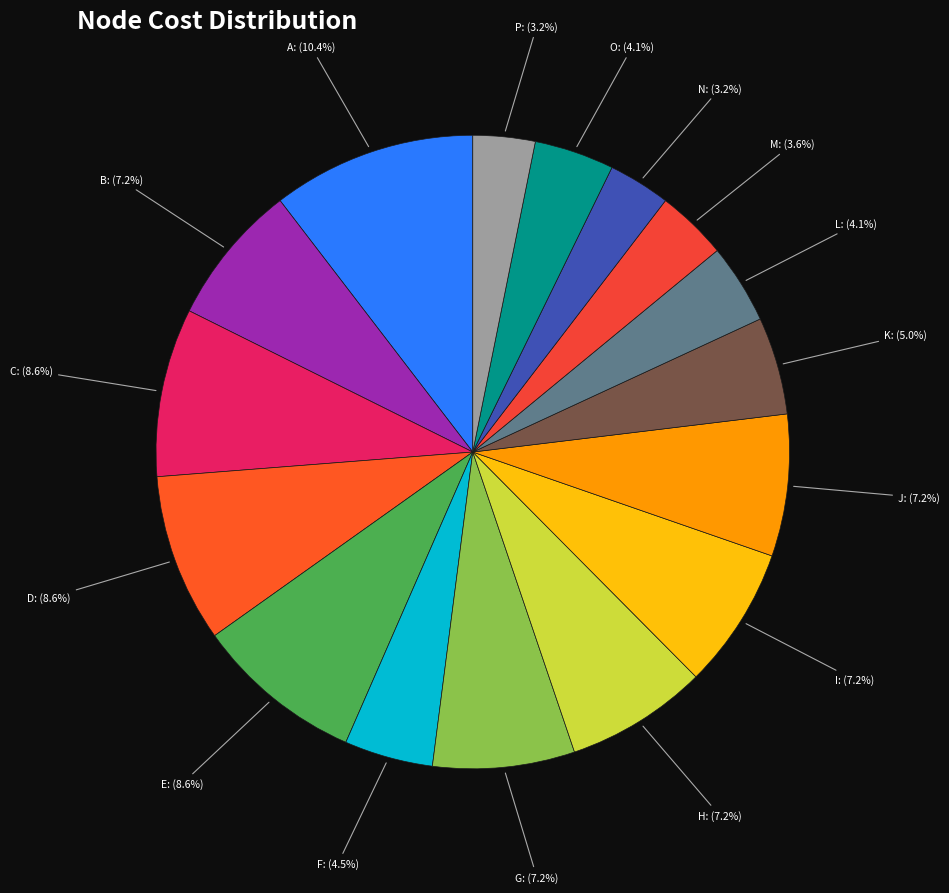

Which has a higher value, P or E?

E